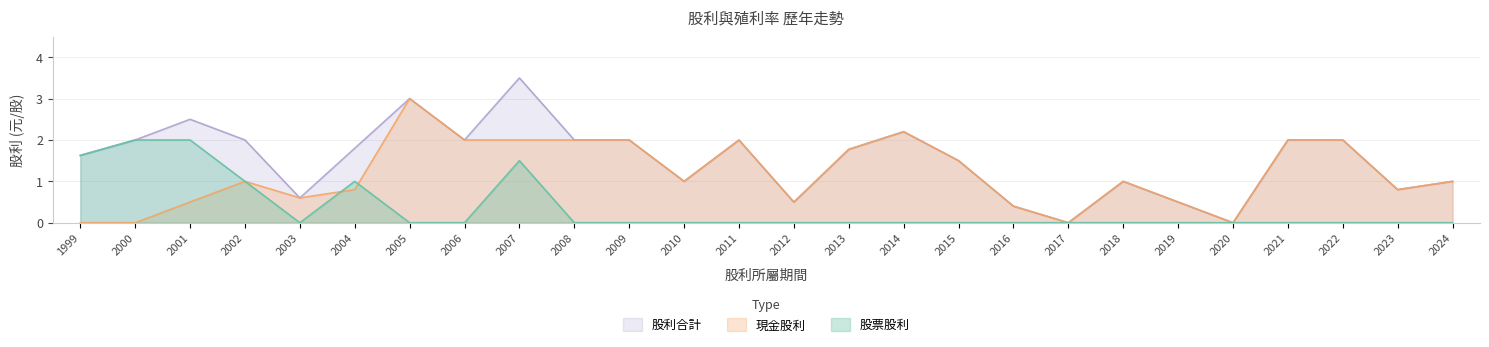

How many interior local peaks does the 現金股利合計 series have?

5